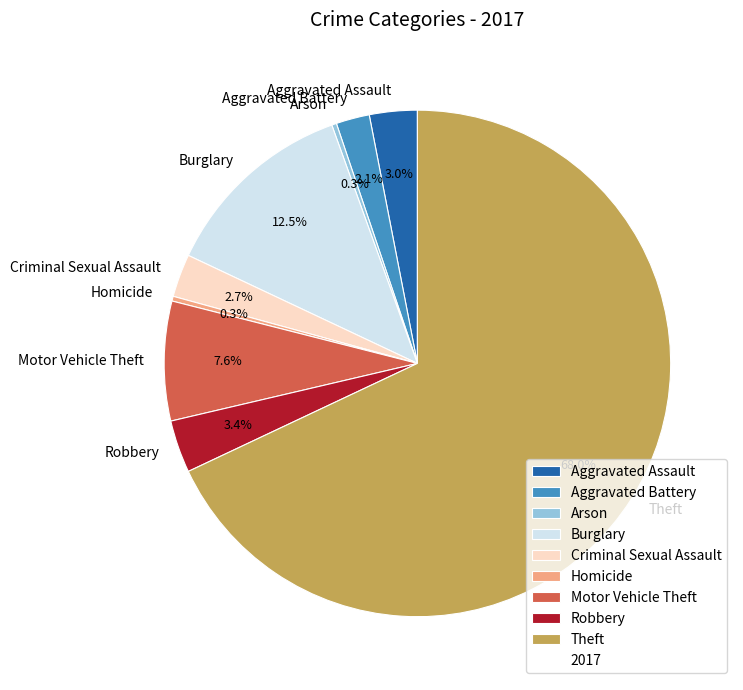

Which slice is the largest?

Theft